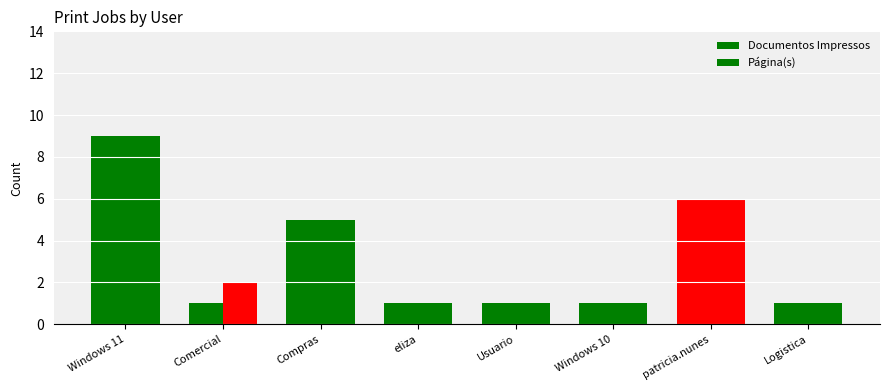

Does the chart contain stacked bars?

No